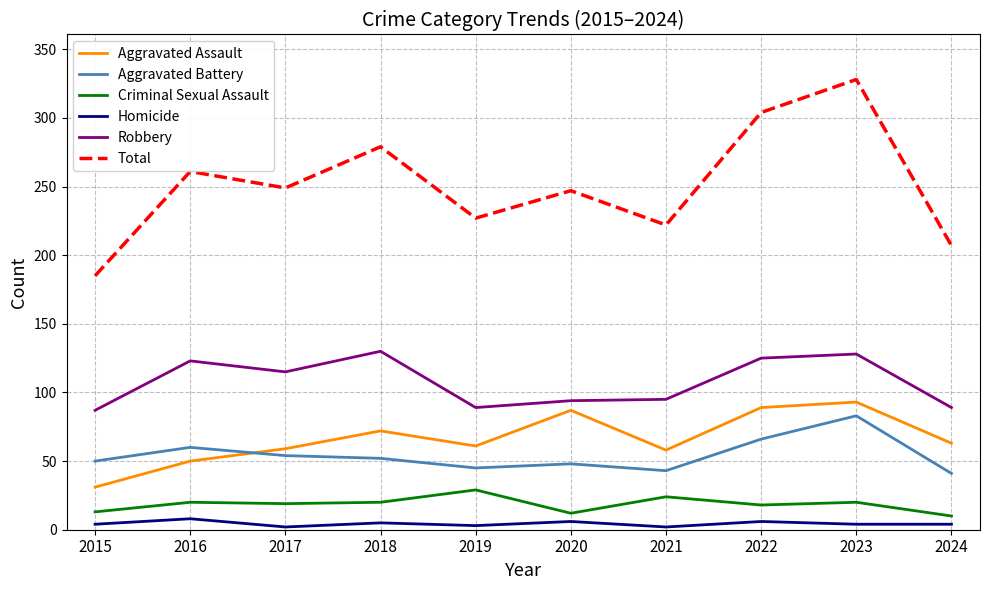

What is the difference between the second highest and minimum values in the Robbery series?

41